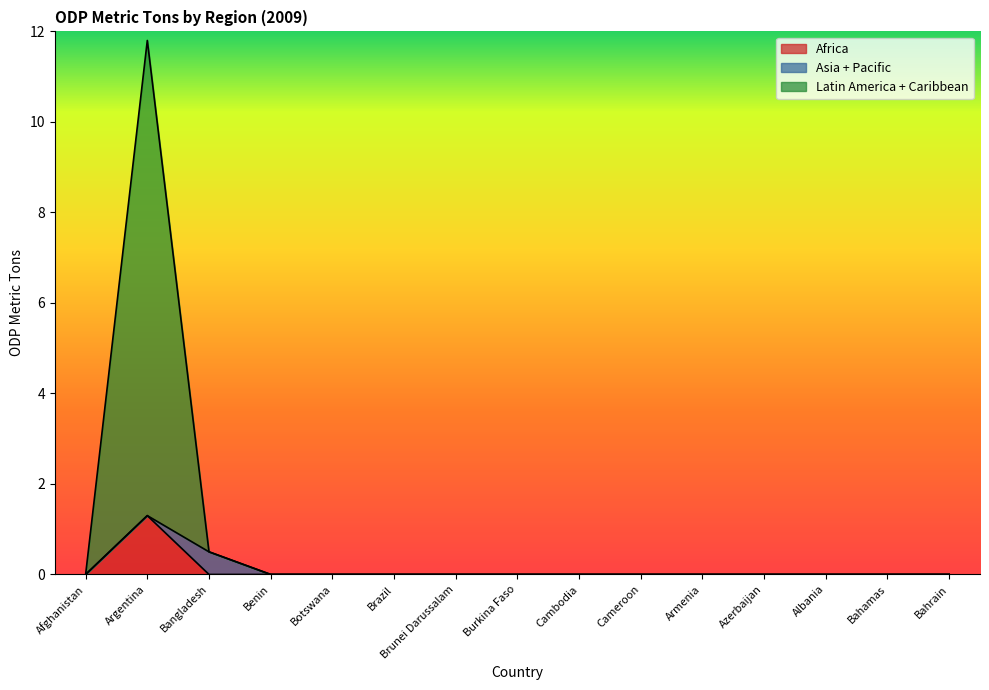

Does the chart have visible grid lines?

No